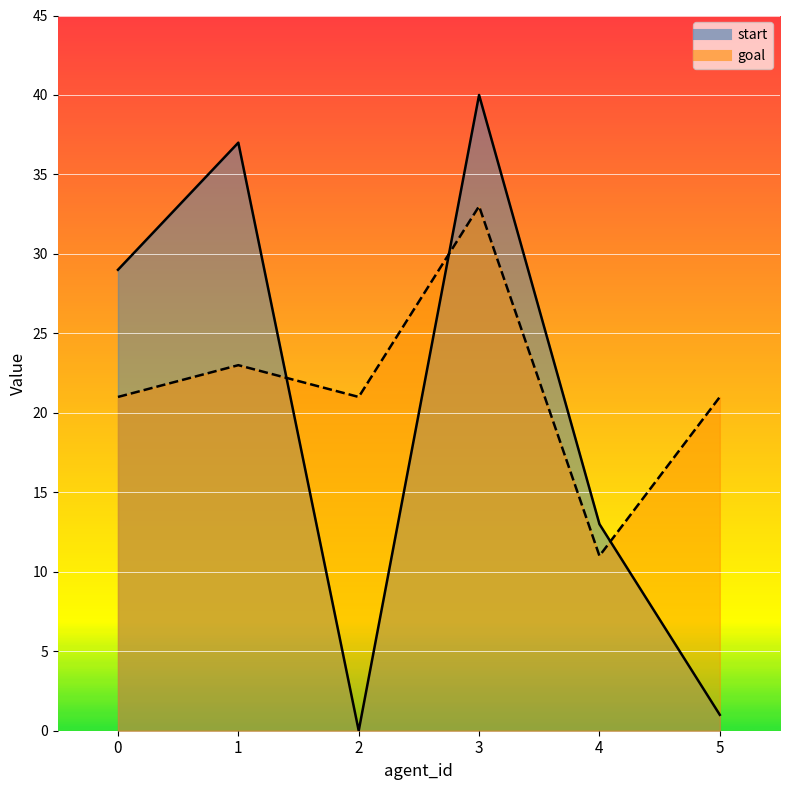

Reading right to left, transcribe all the data shown in this chart.

start: 1	13	40	0	37	29
goal: 21	11	33	21	23	21